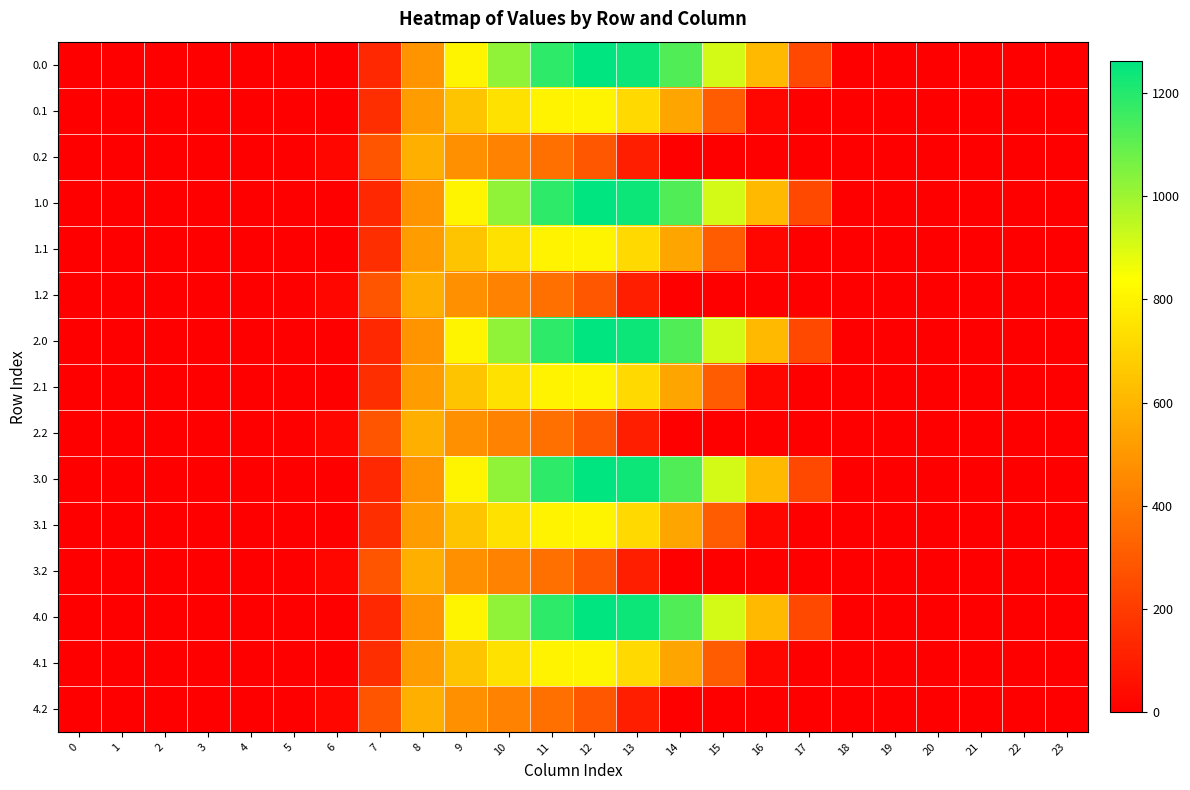

Reading right to left, what are all the values shown in this chart?

0.0: 23=0.0	22=0.0	21=0.0	20=0.0	19=0.0	18=0.0	17=243.5	16=613.0	15=911.8	14=1128.6	13=1237.4	12=1261.6	11=1185.2	10=1023.2	9=804.0	8=489.3	7=134.3	6=0.0	5=0.0	4=0.0	3=0.0	2=0.0	1=0.0	0=0.0
0.1: 23=0.0	22=0.0	21=0.0	20=0.0	19=0.0	18=0.0	17=0.0	16=26.8	15=301.4	14=544.1	13=715.3	12=806.9	11=800.2	10=742.1	9=646.9	8=514.8	7=153.2	6=0.0	5=0.0	4=0.0	3=0.0	2=0.0	1=0.0	0=0.0
0.2: 23=0.0	22=0.0	21=0.0	20=0.0	19=0.0	18=0.0	17=0.0	16=0.0	15=0.0	14=0.0	13=107.8	12=289.5	11=374.4	10=430.5	9=480.7	8=576.6	7=276.9	6=29.3	5=0.0	4=0.0	3=0.0	2=0.0	1=0.0	0=0.0
1.0: 23=0.0	22=0.0	21=0.0	20=0.0	19=0.0	18=0.0	17=243.5	16=613.0	15=911.8	14=1128.6	13=1237.4	12=1261.6	11=1185.2	10=1023.2	9=804.0	8=489.3	7=134.3	6=0.0	5=0.0	4=0.0	3=0.0	2=0.0	1=0.0	0=0.0
1.1: 23=0.0	22=0.0	21=0.0	20=0.0	19=0.0	18=0.0	17=0.0	16=26.8	15=301.4	14=544.1	13=715.3	12=806.9	11=800.2	10=742.1	9=646.9	8=514.8	7=153.2	6=0.0	5=0.0	4=0.0	3=0.0	2=0.0	1=0.0	0=0.0
1.2: 23=0.0	22=0.0	21=0.0	20=0.0	19=0.0	18=0.0	17=0.0	16=0.0	15=0.0	14=0.0	13=107.8	12=289.5	11=374.4	10=430.5	9=480.7	8=576.6	7=276.9	6=29.3	5=0.0	4=0.0	3=0.0	2=0.0	1=0.0	0=0.0
2.0: 23=0.0	22=0.0	21=0.0	20=0.0	19=0.0	18=0.0	17=243.5	16=613.0	15=911.8	14=1128.6	13=1237.4	12=1261.6	11=1185.2	10=1023.2	9=804.0	8=489.3	7=134.3	6=0.0	5=0.0	4=0.0	3=0.0	2=0.0	1=0.0	0=0.0
2.1: 23=0.0	22=0.0	21=0.0	20=0.0	19=0.0	18=0.0	17=0.0	16=26.8	15=301.4	14=544.1	13=715.3	12=806.9	11=800.2	10=742.1	9=646.9	8=514.8	7=153.2	6=0.0	5=0.0	4=0.0	3=0.0	2=0.0	1=0.0	0=0.0
2.2: 23=0.0	22=0.0	21=0.0	20=0.0	19=0.0	18=0.0	17=0.0	16=0.0	15=0.0	14=0.0	13=107.8	12=289.5	11=374.4	10=430.5	9=480.7	8=576.6	7=276.9	6=29.3	5=0.0	4=0.0	3=0.0	2=0.0	1=0.0	0=0.0
3.0: 23=0.0	22=0.0	21=0.0	20=0.0	19=0.0	18=0.0	17=243.5	16=613.0	15=911.8	14=1128.6	13=1237.4	12=1261.6	11=1185.2	10=1023.2	9=804.0	8=489.3	7=134.3	6=0.0	5=0.0	4=0.0	3=0.0	2=0.0	1=0.0	0=0.0
3.1: 23=0.0	22=0.0	21=0.0	20=0.0	19=0.0	18=0.0	17=0.0	16=26.8	15=301.4	14=544.1	13=715.3	12=806.9	11=800.2	10=742.1	9=646.9	8=514.8	7=153.2	6=0.0	5=0.0	4=0.0	3=0.0	2=0.0	1=0.0	0=0.0
3.2: 23=0.0	22=0.0	21=0.0	20=0.0	19=0.0	18=0.0	17=0.0	16=0.0	15=0.0	14=0.0	13=107.8	12=289.5	11=374.4	10=430.5	9=480.7	8=576.6	7=276.9	6=29.3	5=0.0	4=0.0	3=0.0	2=0.0	1=0.0	0=0.0
4.0: 23=0.0	22=0.0	21=0.0	20=0.0	19=0.0	18=0.0	17=243.5	16=613.0	15=911.8	14=1128.6	13=1237.4	12=1261.6	11=1185.2	10=1023.2	9=804.0	8=489.3	7=134.3	6=0.0	5=0.0	4=0.0	3=0.0	2=0.0	1=0.0	0=0.0
4.1: 23=0.0	22=0.0	21=0.0	20=0.0	19=0.0	18=0.0	17=0.0	16=26.8	15=301.4	14=544.1	13=715.3	12=806.9	11=800.2	10=742.1	9=646.9	8=514.8	7=153.2	6=0.0	5=0.0	4=0.0	3=0.0	2=0.0	1=0.0	0=0.0
4.2: 23=0.0	22=0.0	21=0.0	20=0.0	19=0.0	18=0.0	17=0.0	16=0.0	15=0.0	14=0.0	13=107.8	12=289.5	11=374.4	10=430.5	9=480.7	8=576.6	7=276.9	6=29.3	5=0.0	4=0.0	3=0.0	2=0.0	1=0.0	0=0.0